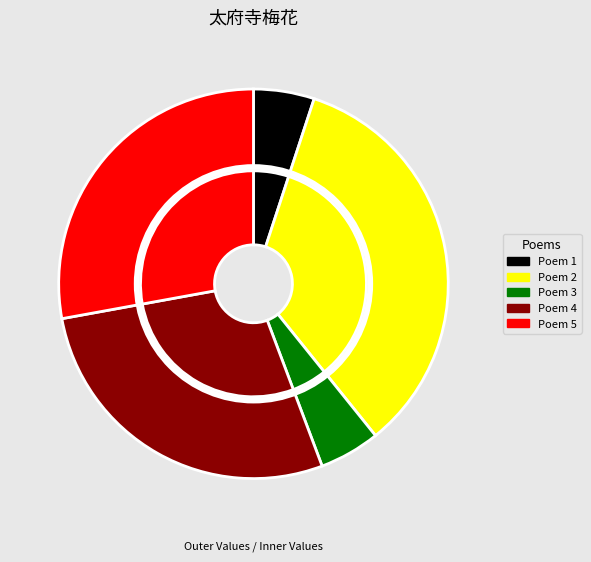

Does 太府寺梅花盛开和曾玉堂韵 其二 account for over 50% of the chart?

No